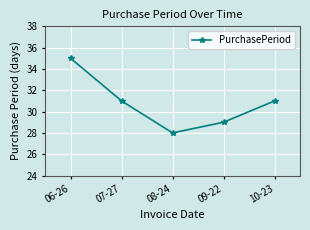

Reading left to right, list all the values displayed in this chart.

35	31	28	29	31